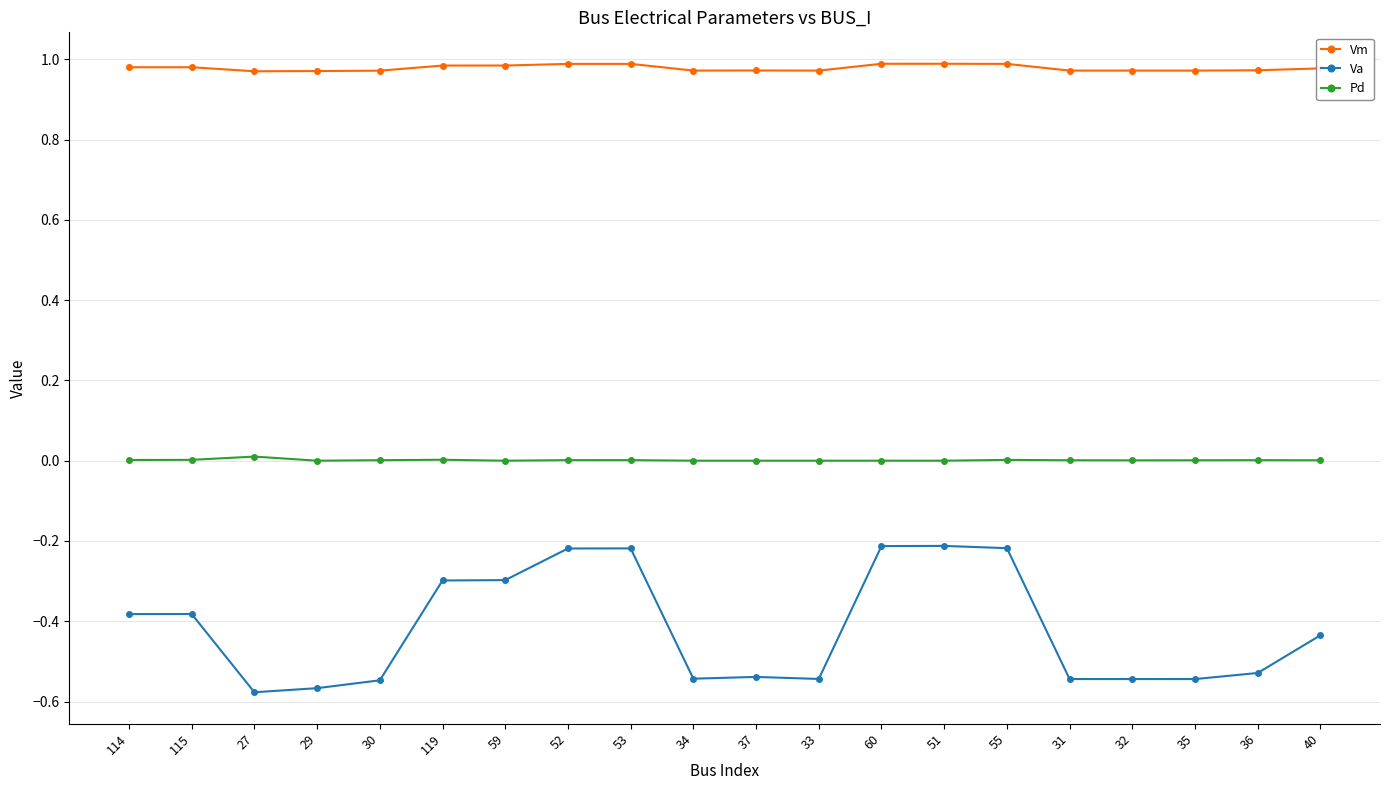

What is the total value across all series at 60?

0.8